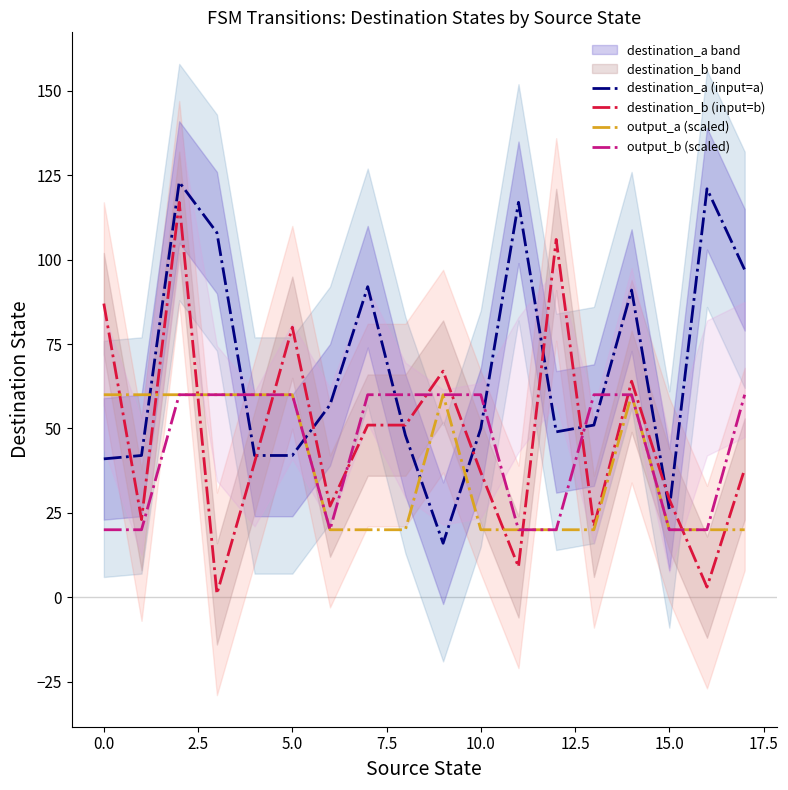

What are all the series names shown in the legend?

destination_a (input=a), destination_b (input=b), output_a (scaled), output_b (scaled)